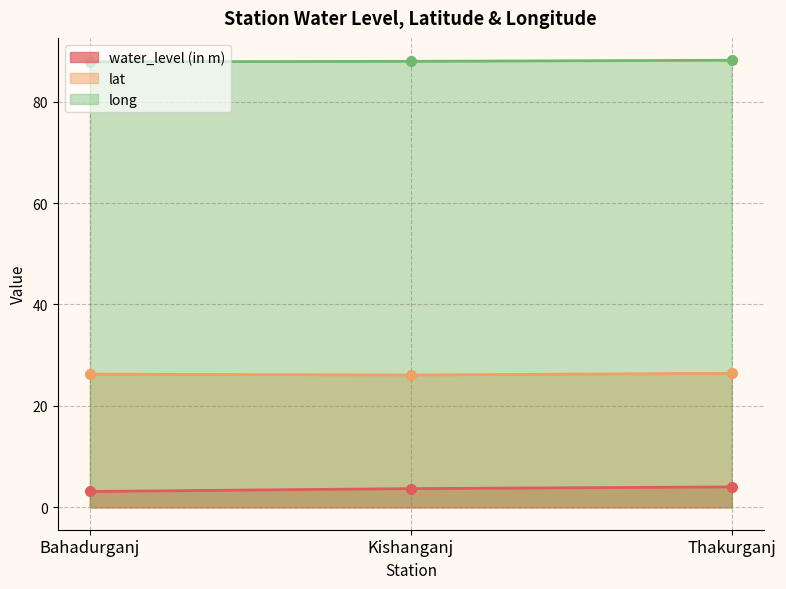

What is the spread (max minus min) of values at Kishanganj?

84.2